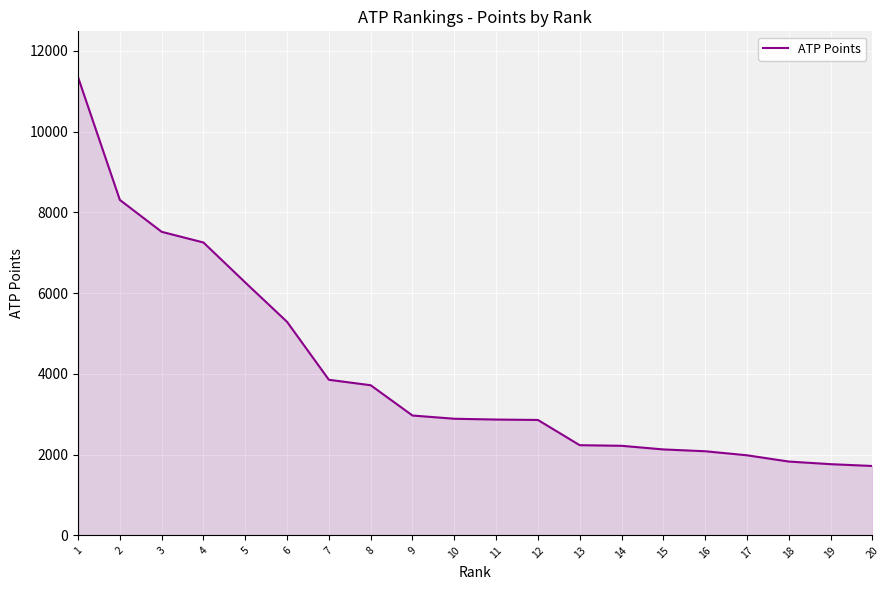

What is the maximum value shown in the chart?

11350